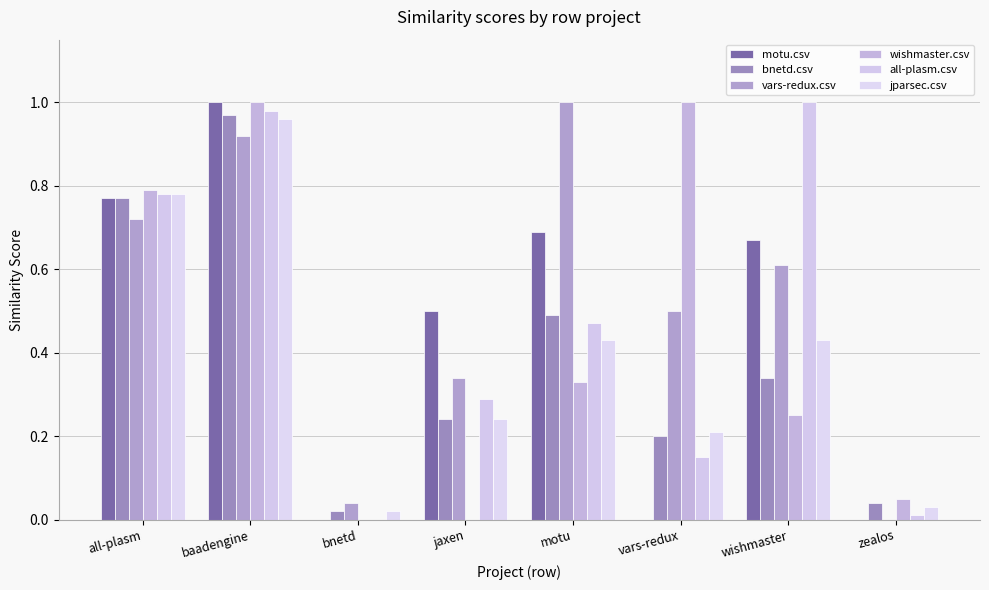

What is the spread (max minus min) of values at motu?

0.7